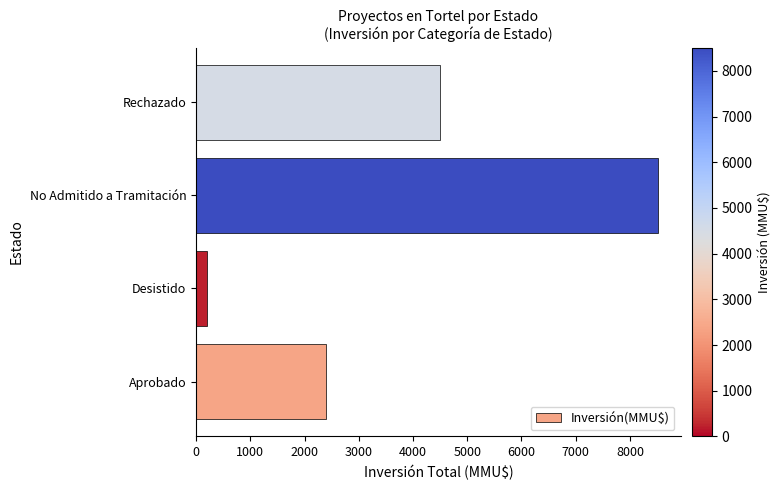

What is the change in value from Aprobado to No Admitido a Tramitación?

+6122.0